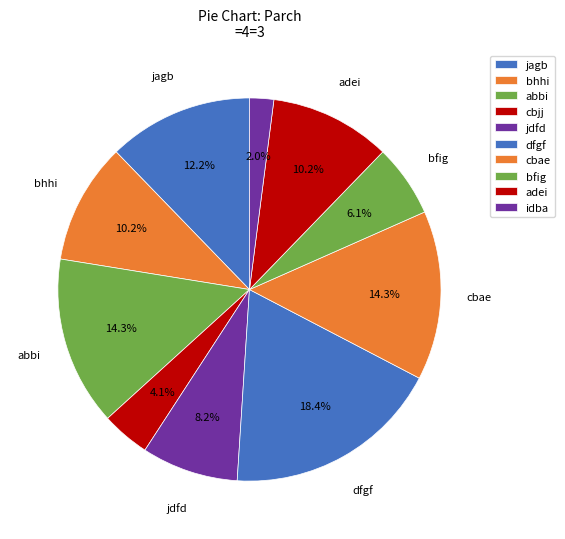

To the nearest percent, what is the combined percentage of cbjj and jagb?

16%